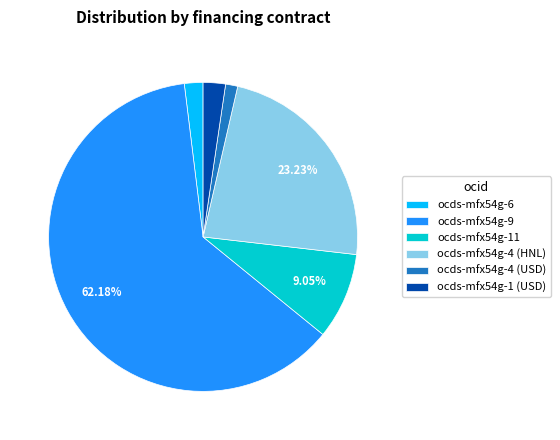

Which slice is the smallest?

ocds-mfx54g-4 (USD)